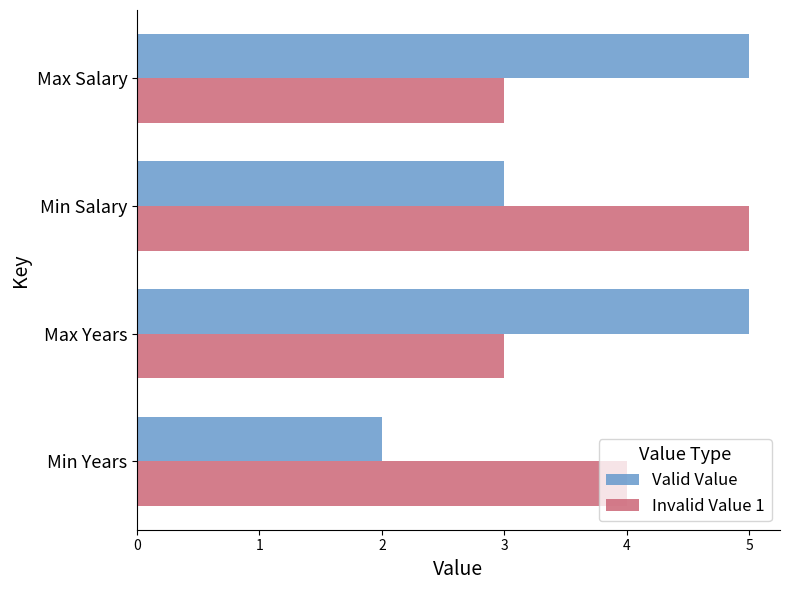

The value of Valid Value at Min Salary is 3. True or false?

True